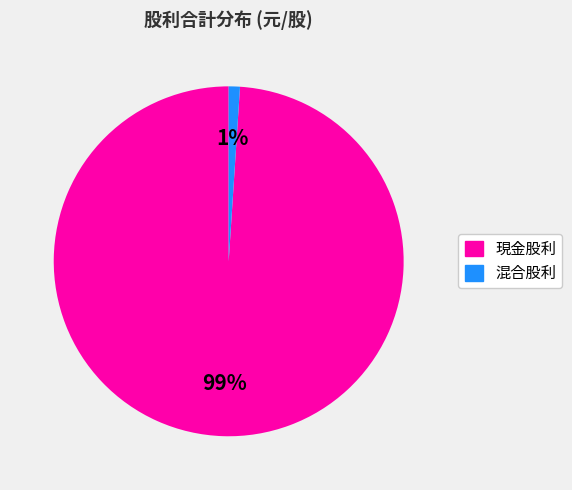

Does any single category account for the majority?

Yes